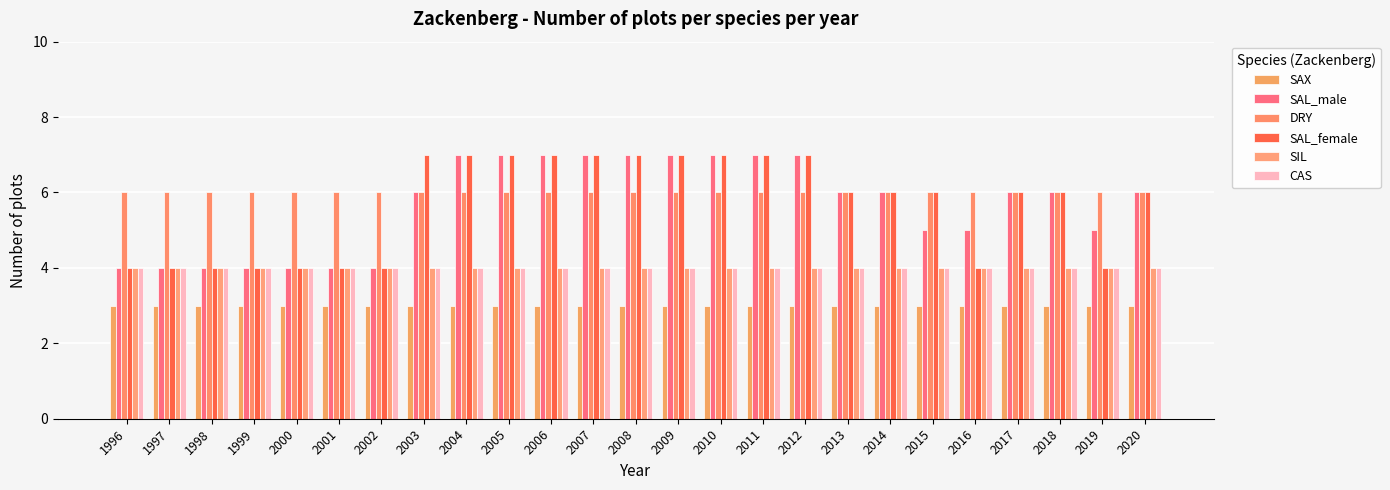

Rank the categories by CAS value from lowest to highest.

1996, 1997, 1998, 1999, 2000, 2001, 2002, 2003, 2004, 2005, 2006, 2007, 2008, 2009, 2010, 2011, 2012, 2013, 2014, 2015, 2016, 2017, 2018, 2019, 2020